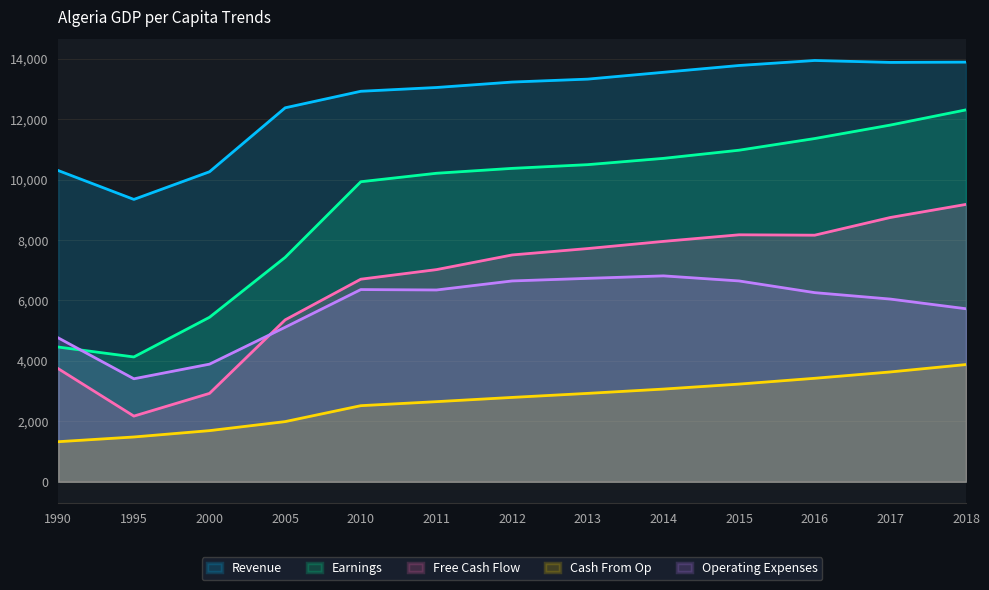

The value of Cash From Op at 2011 is 3475. True or false?

False